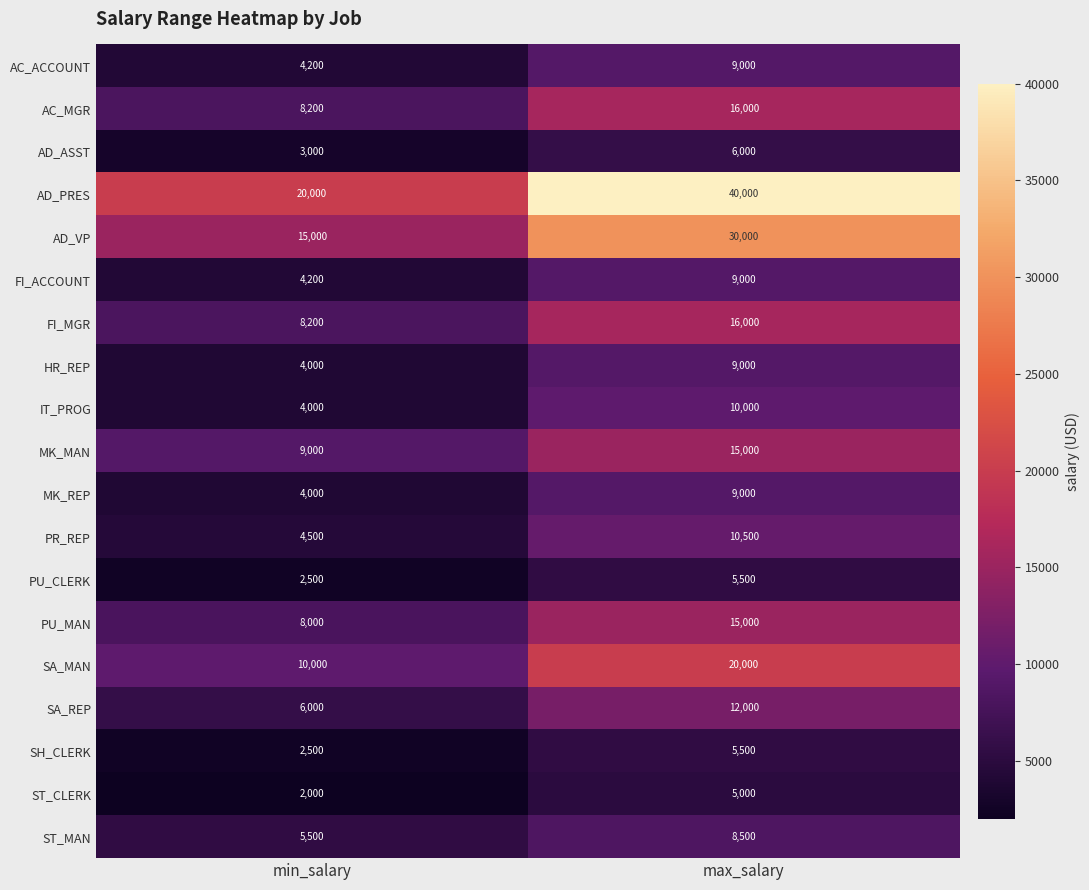

What is the average value of the AC_MGR series?

12100